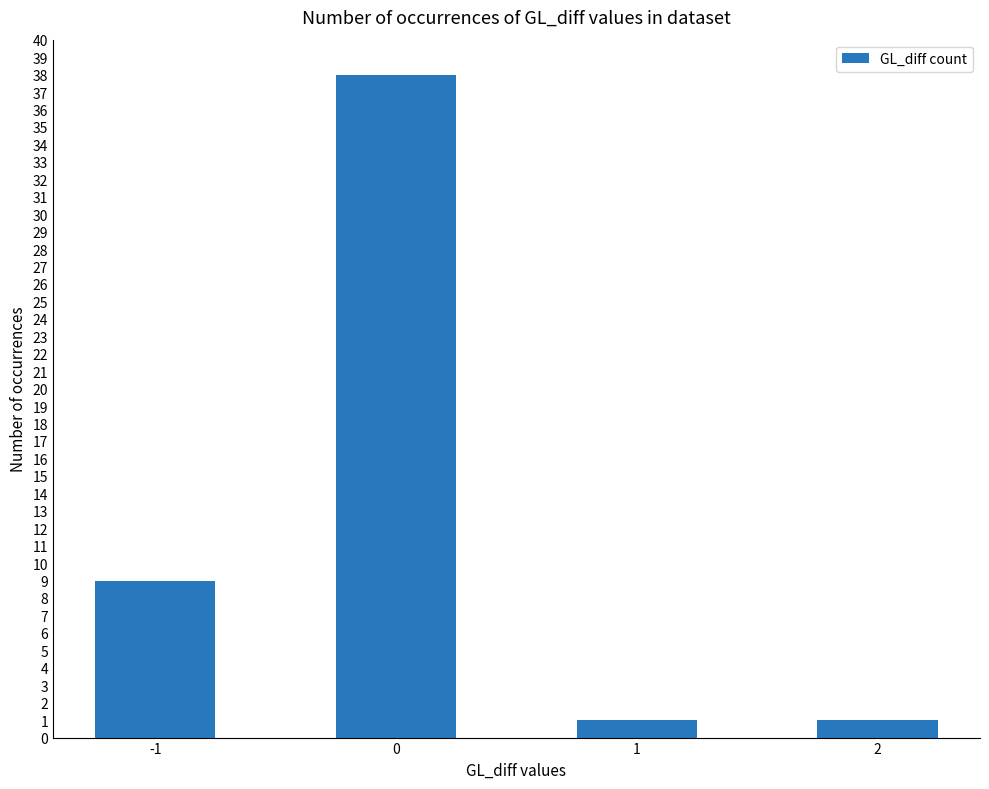

Is it true that the value at 0 is 38?

True